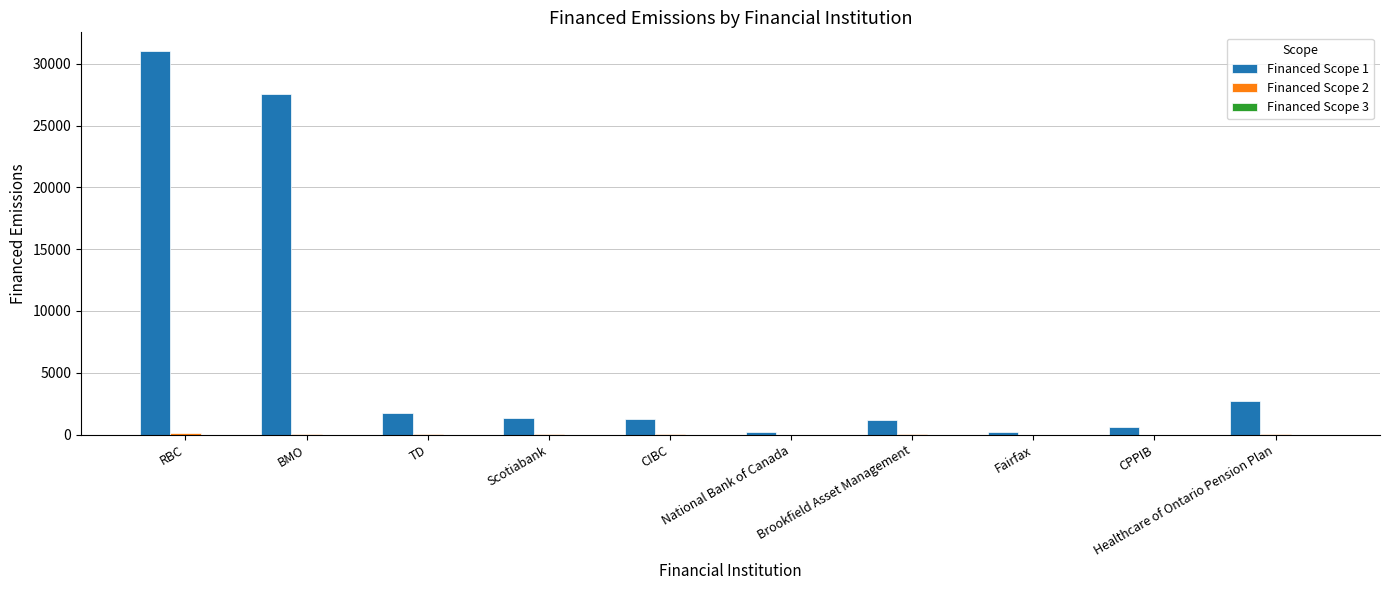

Which series has the largest total across all categories?

Financed Scope 1